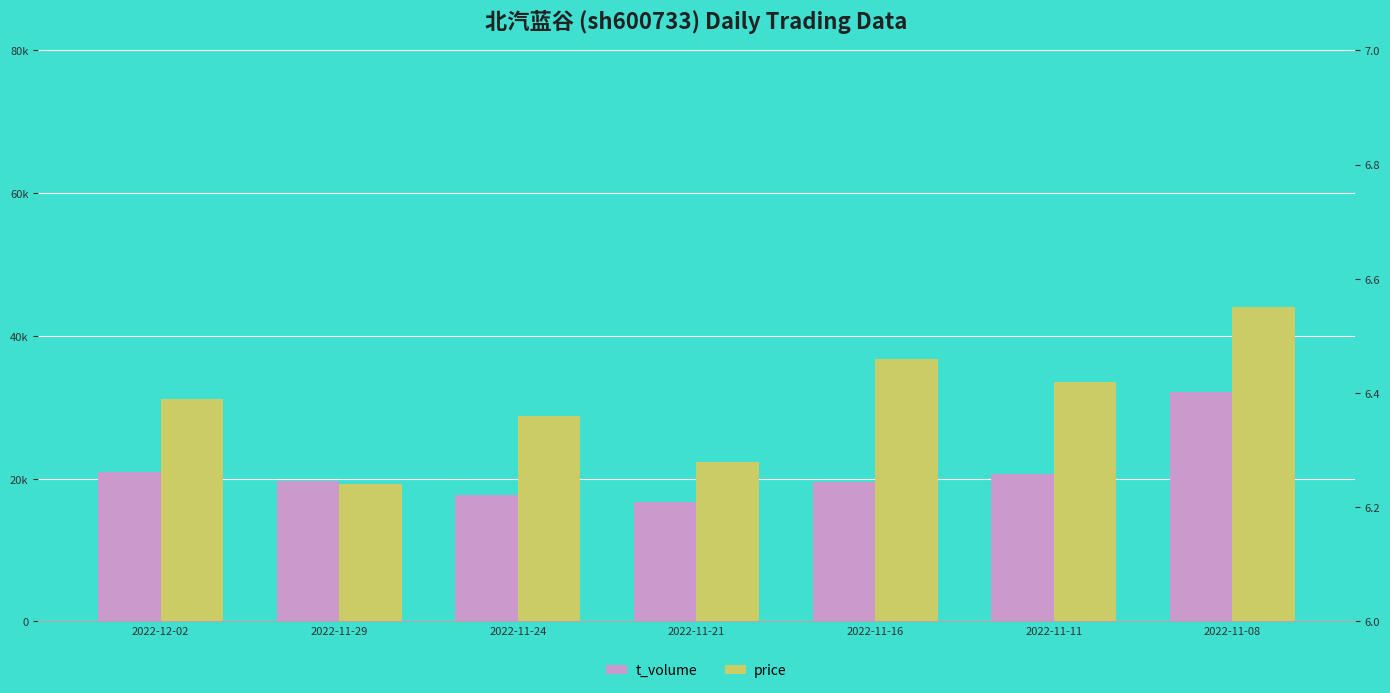

Which series has the largest range (max minus min)?

t_volume